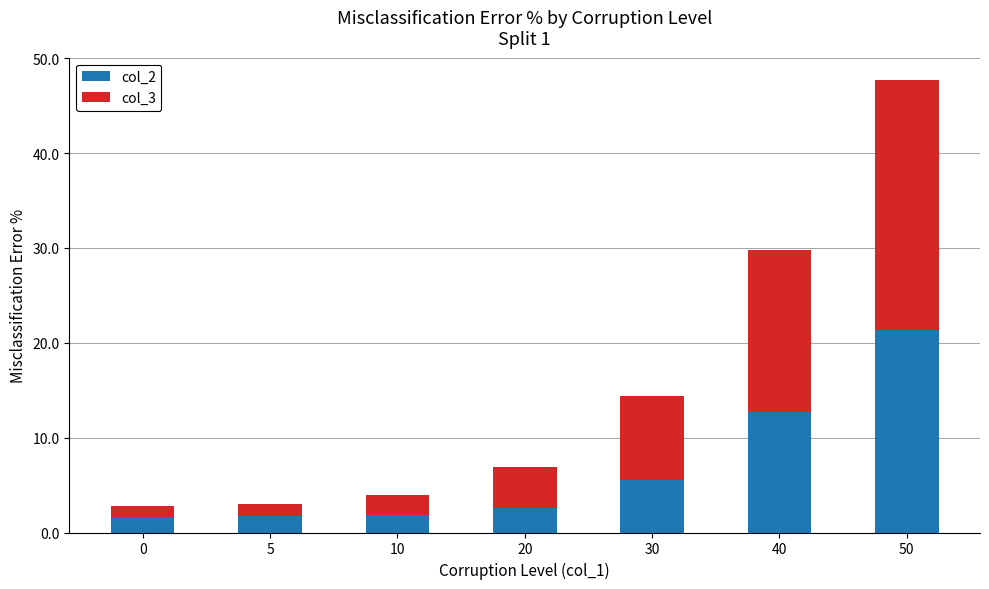

What is the difference between the second highest and second lowest values in the col_2 series?

10.9